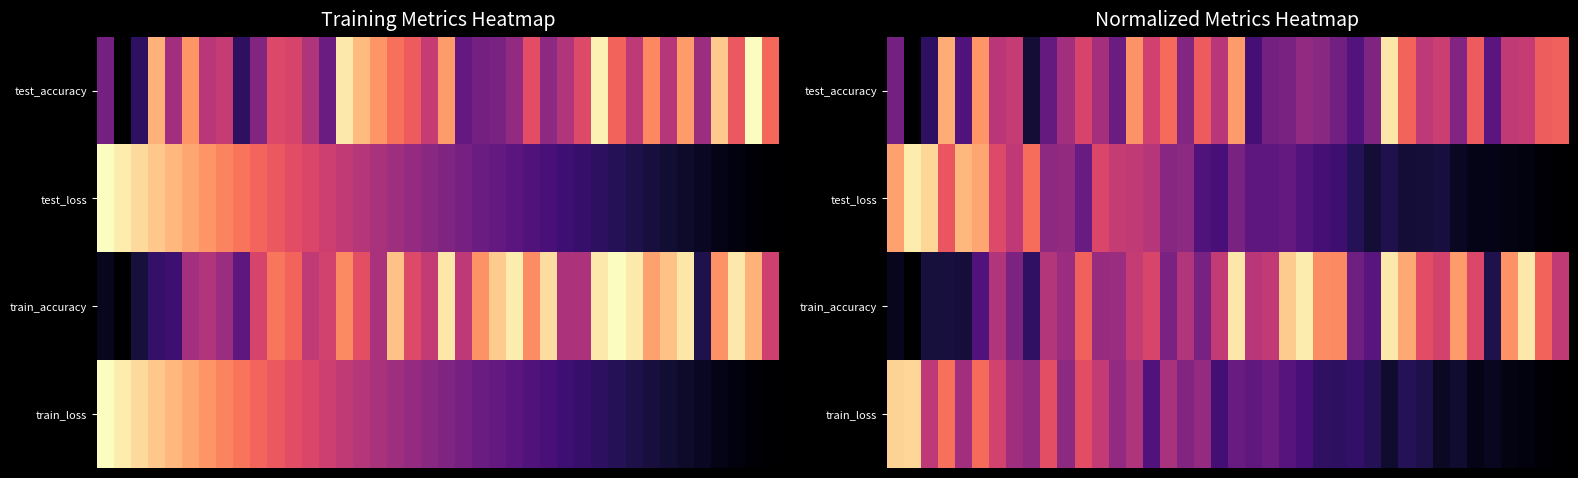

Which has a higher value, 8 or 32?

32